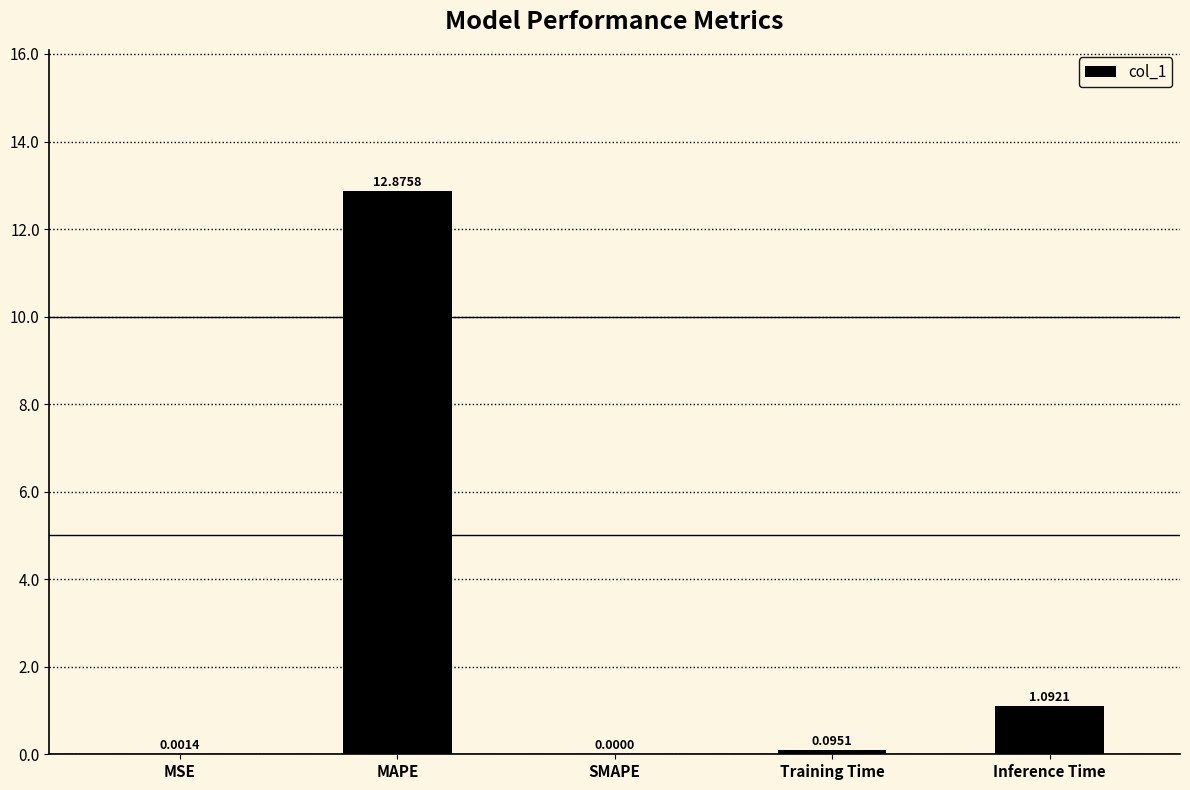

What is the sum of the values at Training Time and Inference Time?

1.2